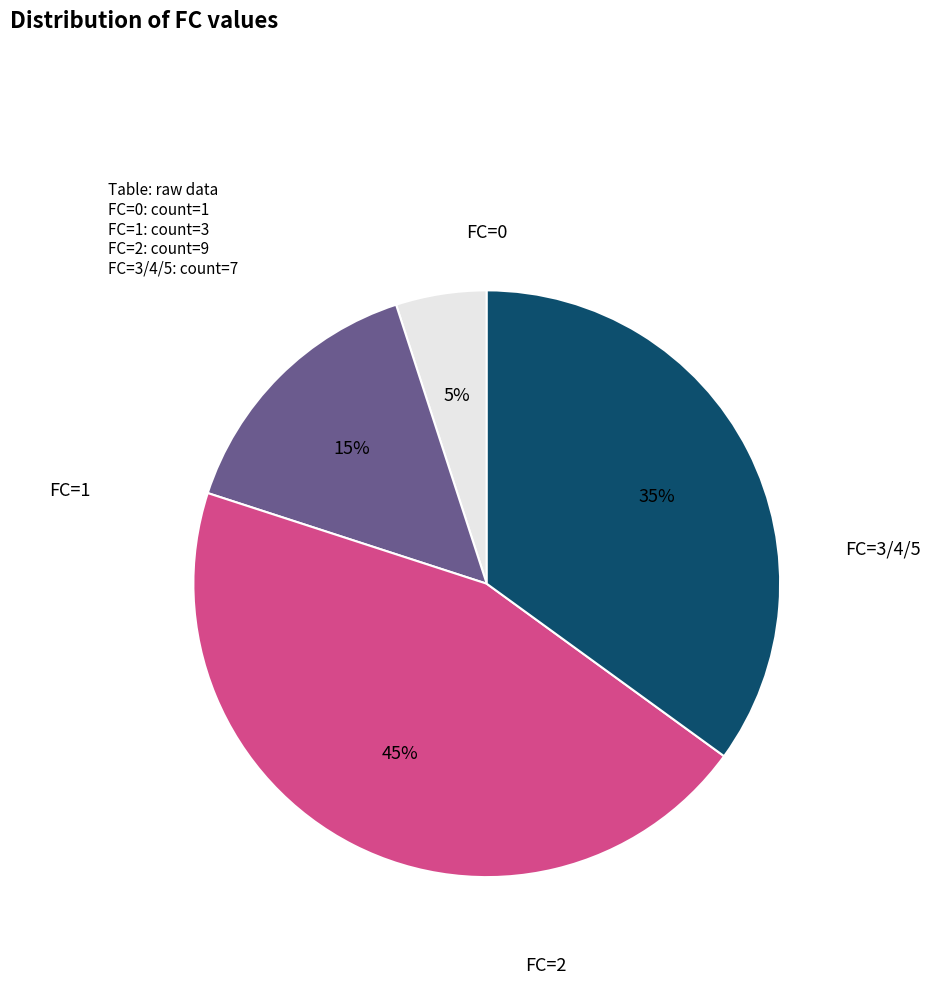

What is the largest slice in the pie chart?

FC=2